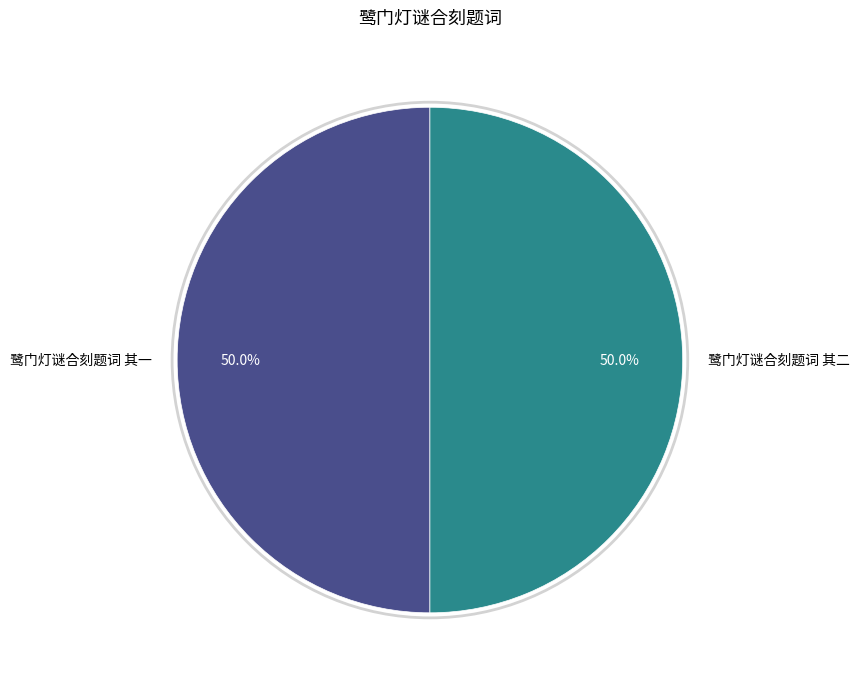

Approximately how many times larger is the value at 鹭门灯谜合刻题词 其一 compared to 鹭门灯谜合刻题词 其二?

1.0